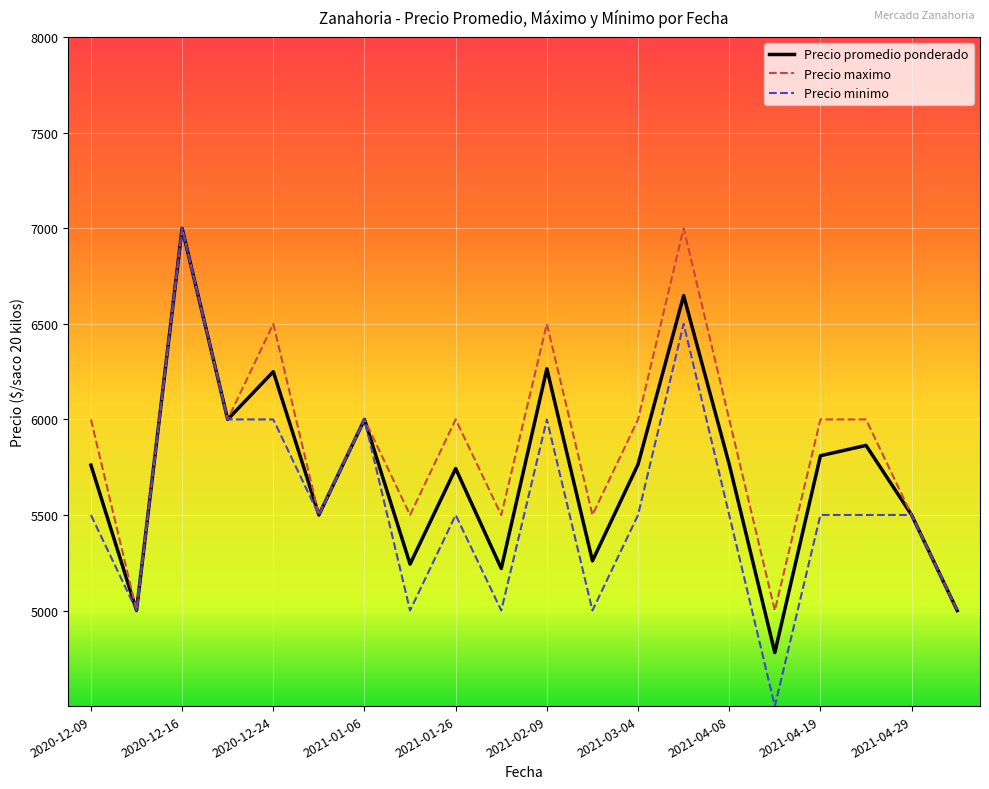

What is the maximum value shown in the chart?

7000